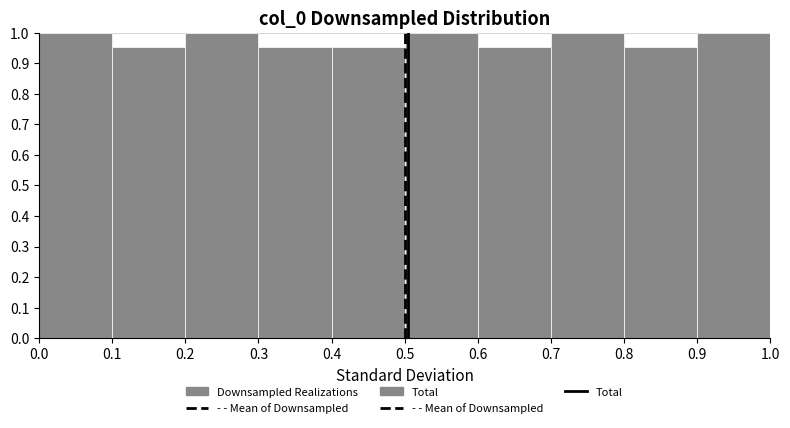

Reading left to right, list every bar in this chart as the range it spans on the x-axis followed by its height. The values are not printed on the chart, so give them approximately, as read against the axis.

0.0 to 0.1: 1.00
0.1 to 0.2: 0.95
0.2 to 0.3: 1.00
0.3 to 0.4: 0.95
0.4 to 0.5: 0.95
0.5 to 0.6: 1.00
0.6 to 0.7: 0.95
0.7 to 0.8: 1.00
0.8 to 0.9: 0.95
0.9 to 1.0: 1.00